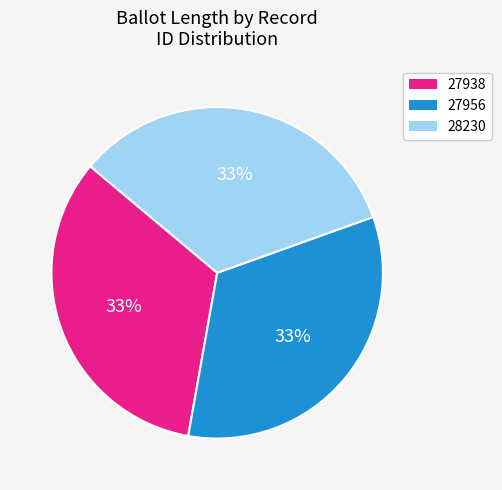

Combined, do 27938 and 27956 account for over 50%?

Yes